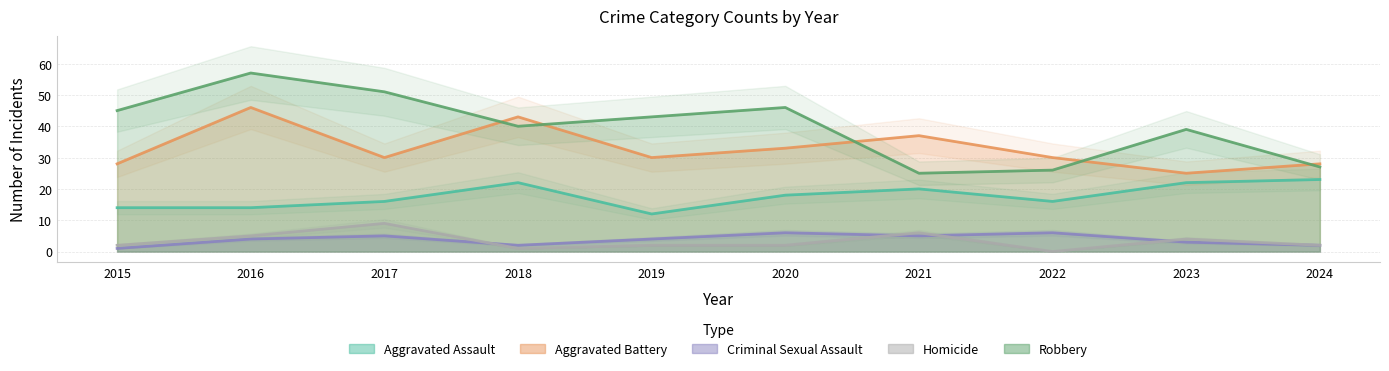

True or false: Aggravated Assault and Homicide cross at least once.

False